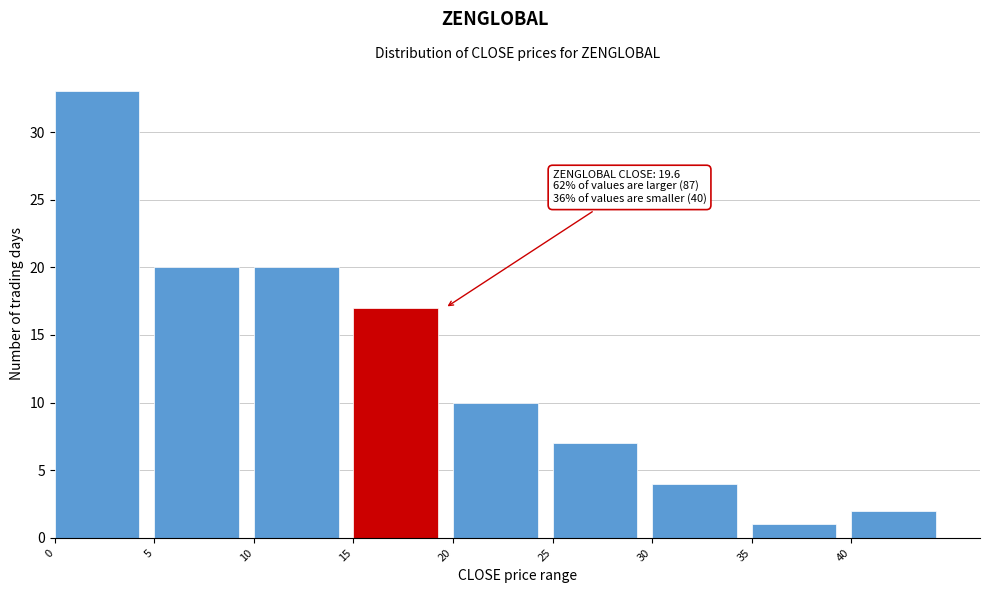

Which range on the x-axis has the tallest bar?

0 to 5